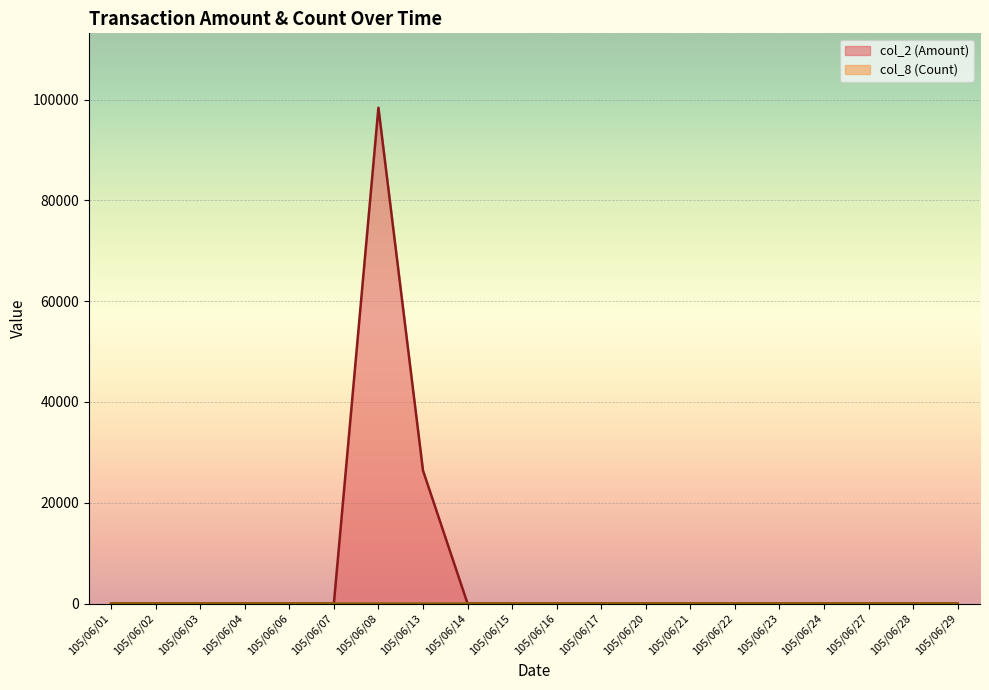

True or false: col_8 (Count) has more than 2 interior local peaks.

False